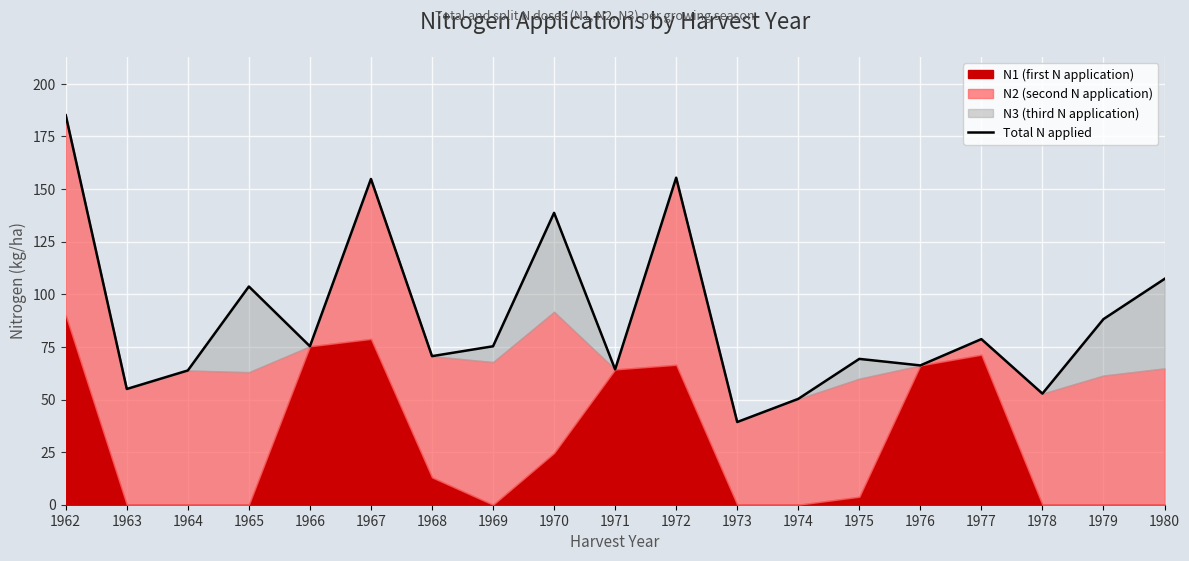

At which category does the chart reach its minimum across all series?

1973